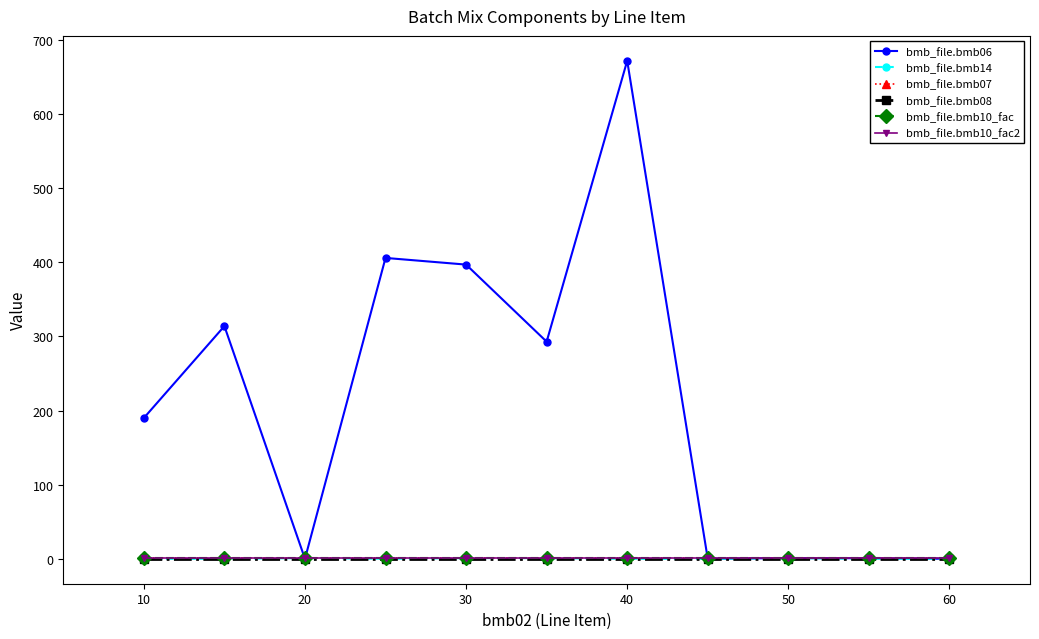

Is this an area chart (filled region under the line)?

No